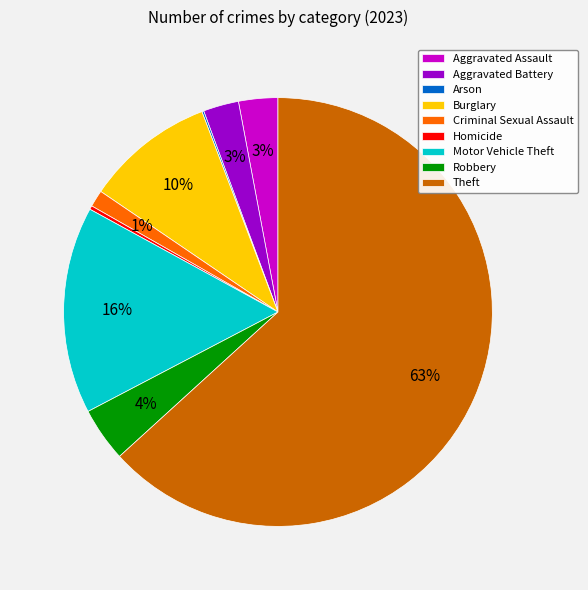

Which slice is the largest?

Theft